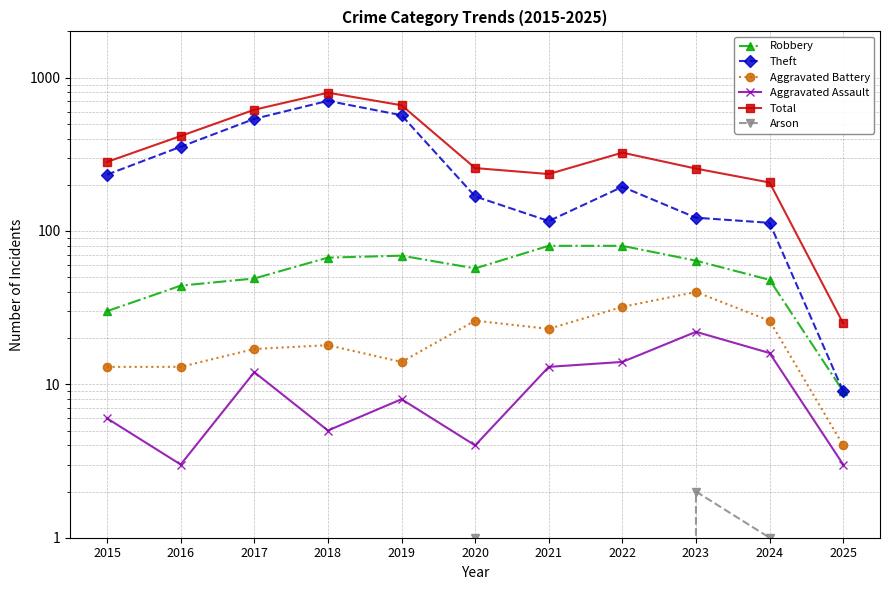

Reading left to right, extract all data points from this chart.

Robbery: 30	44	49	67	69	57	80	80	64	48	9
Theft: 233	354	538	705	568	168	116	194	122	113	9
Aggravated Battery: 13	13	17	18	14	26	23	32	40	26	4
Aggravated Assault: 6	3	12	5	8	4	13	14	22	16	3
Total: 282	416	617	797	660	257	235	324	255	207	25
Arson: 0	0	0	0	0	1	0	0	2	1	0